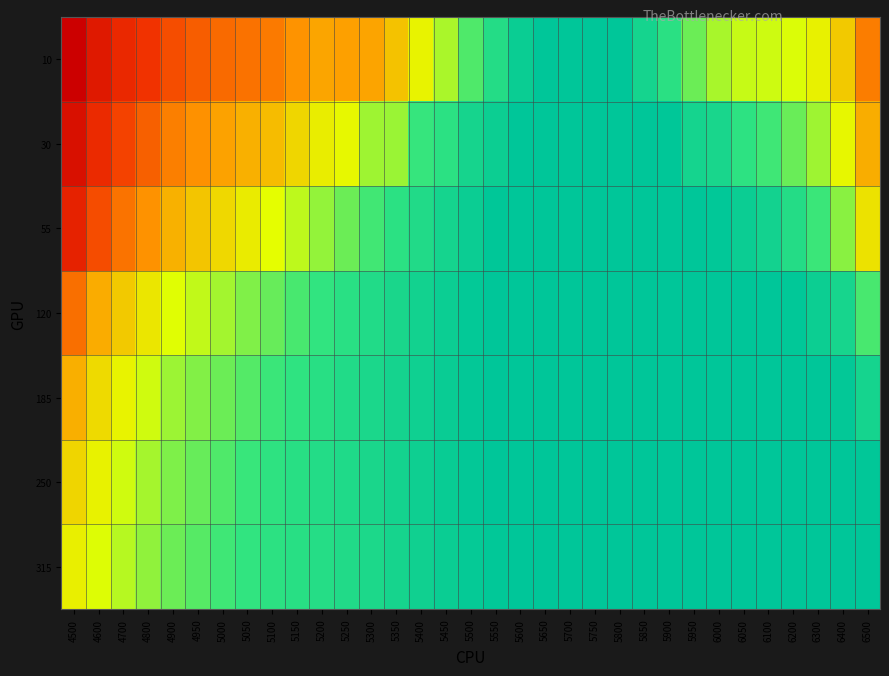

At which category is the sum across all series the highest?

4500